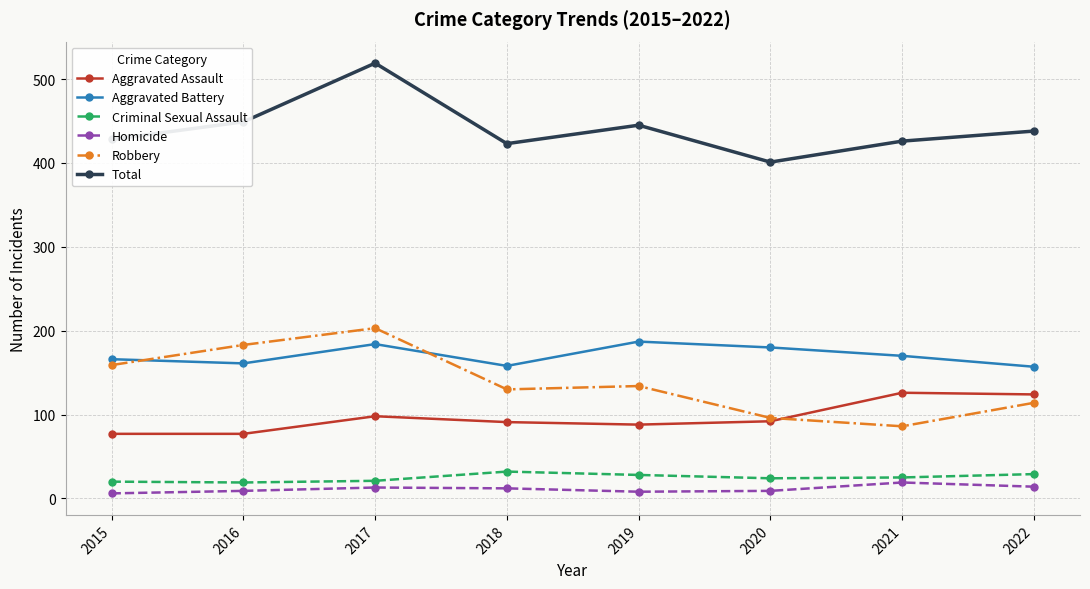

True or false: Homicide and Criminal Sexual Assault intersect in this chart.

False